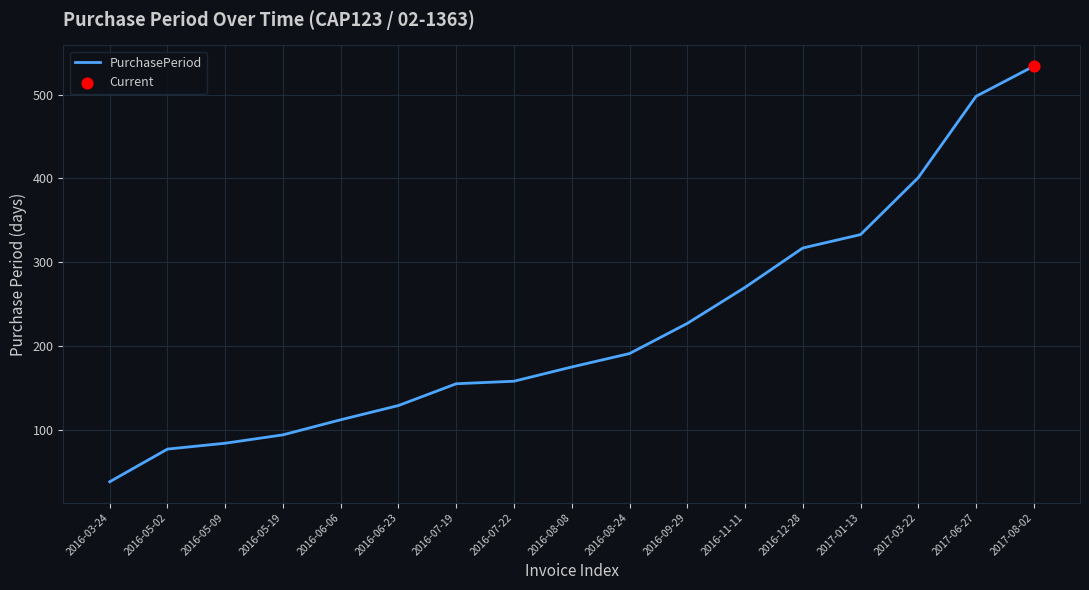

Approximately how many times larger is the value at 2016-05-09 compared to 2016-07-19?

0.5